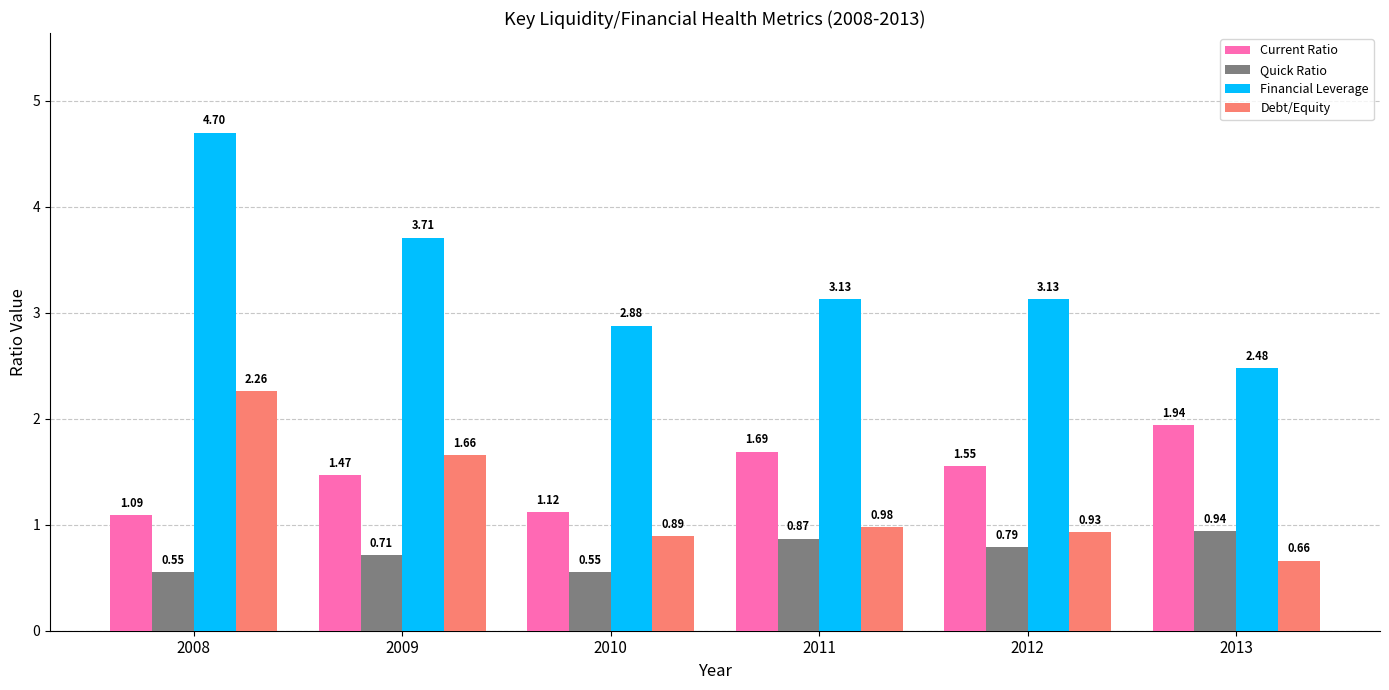

What is the difference between the maximum and minimum values in the Quick Ratio series?

0.4